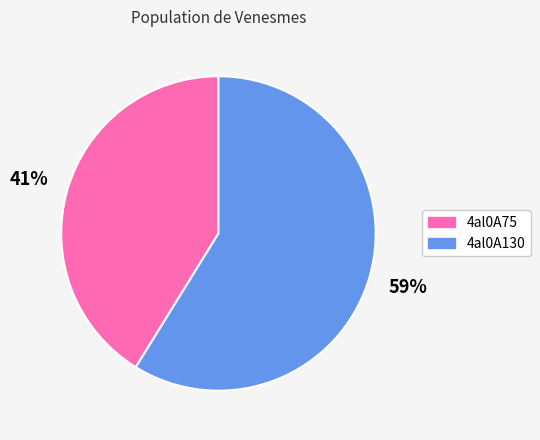

Does 4al0A130 represent more than half of the total?

Yes